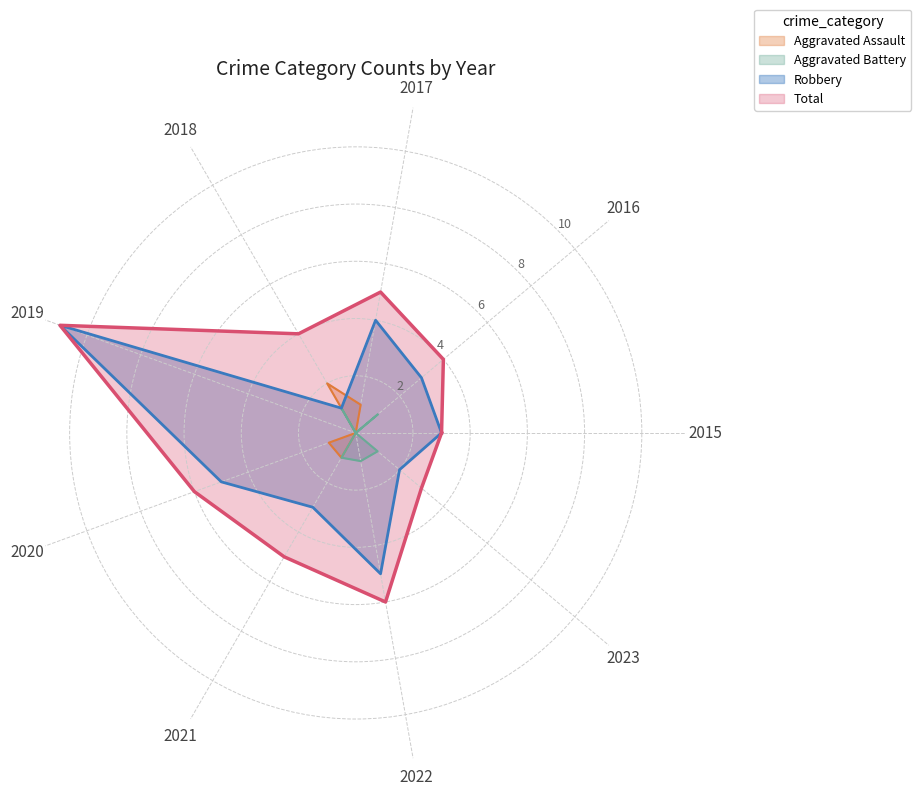

The Aggravated Assault series shows 1 at 2022. True or false?

False